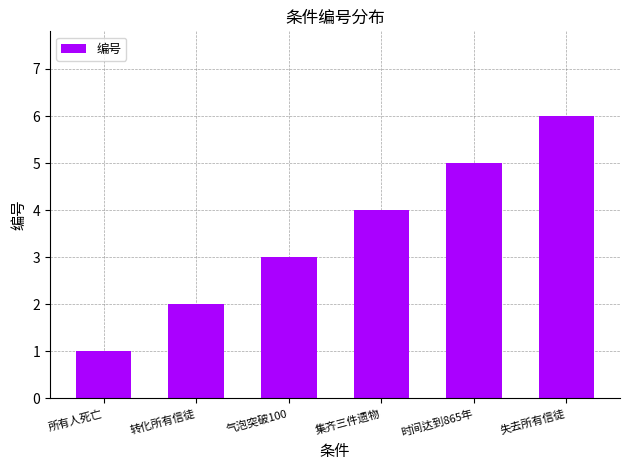

Which has a higher value, 时间达到865年 or 气泡突破100?

时间达到865年